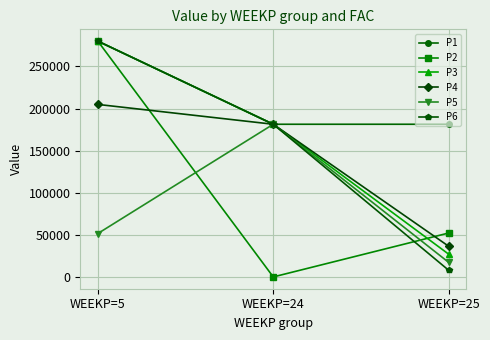

Which series has the largest range (max minus min)?

P2